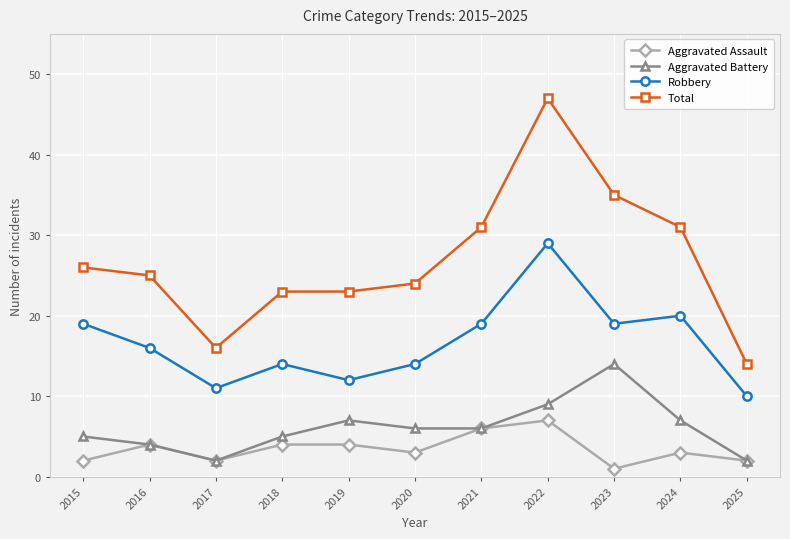

How many data points in Robbery are less than 16?

5